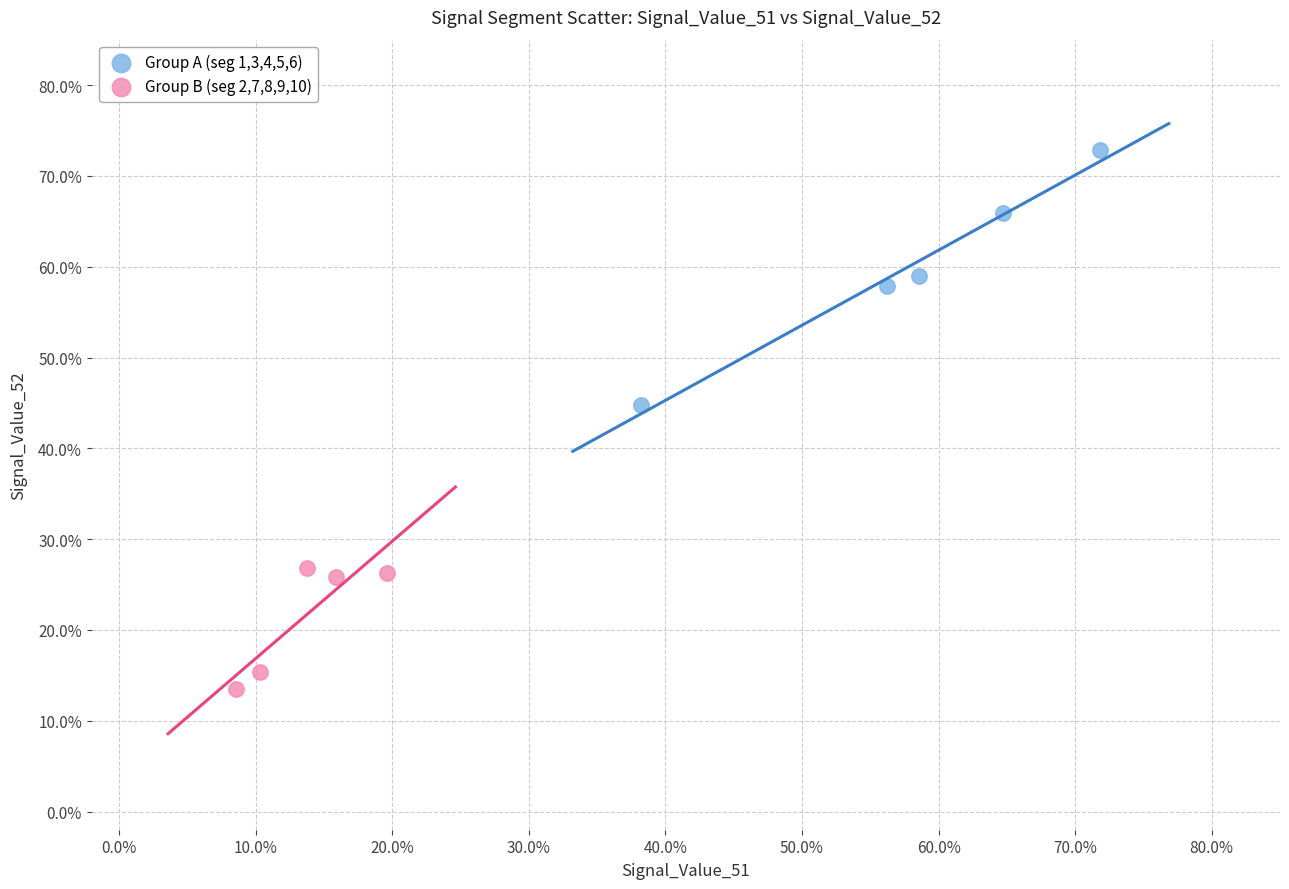

What are all the series names shown in the legend?

Group A (seg 1,3,4,5,6), Group B (seg 2,7,8,9,10)